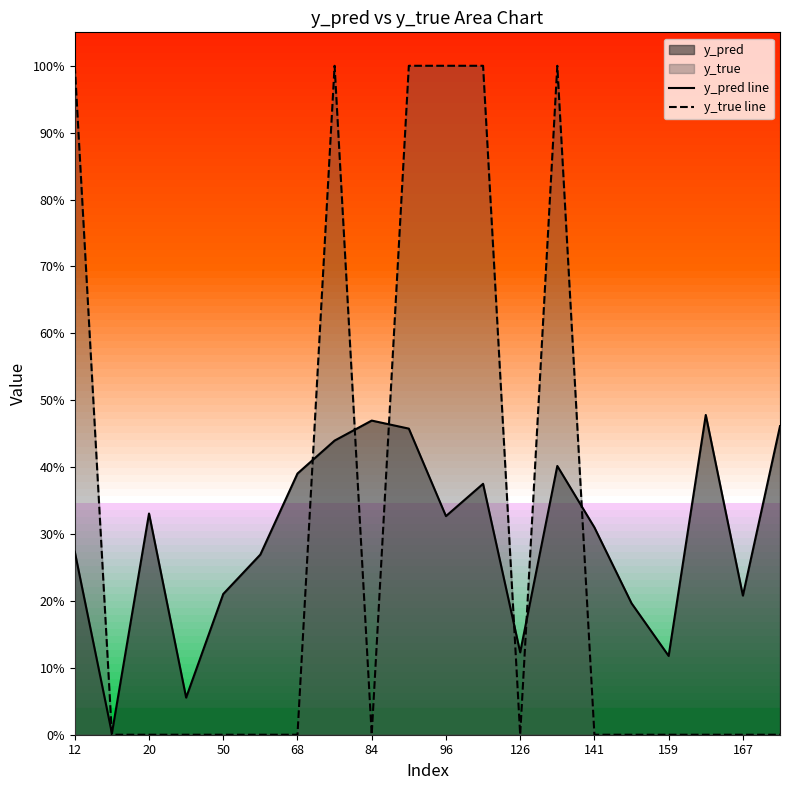

Does the chart display data point markers on the line(s)?

No